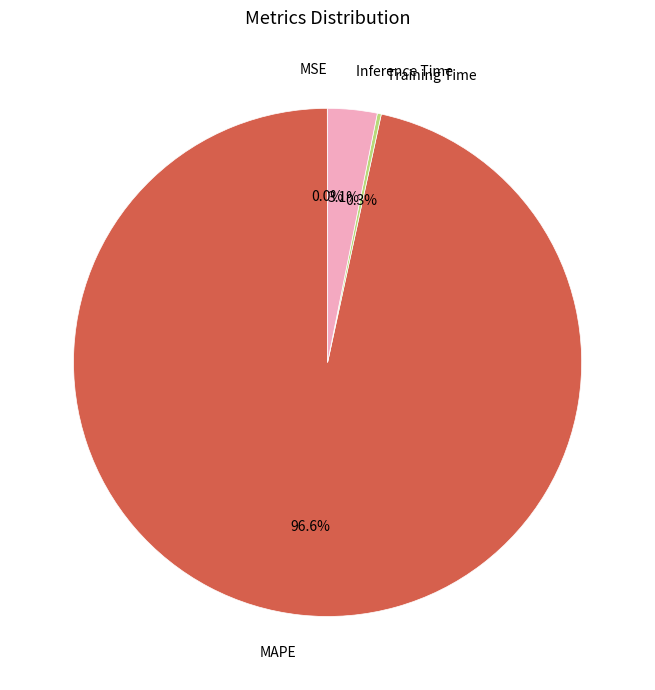

What portion of the pie excludes Inference Time?

96.9%